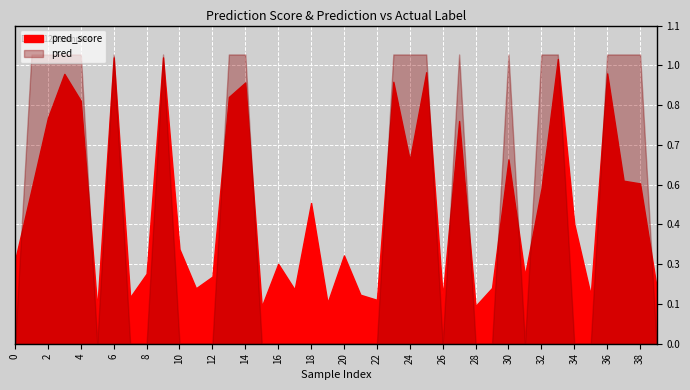

Which series has the largest total across all categories?

pred_score